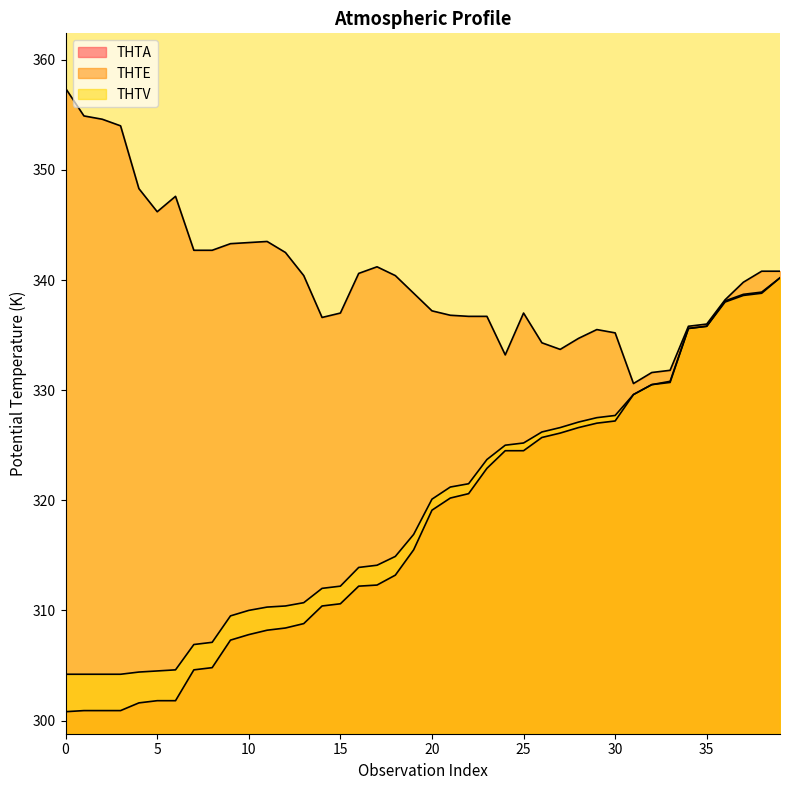

List the labels in order of THTV value, largest first.

39, 38, 37, 36, 35, 34, 33, 32, 31, 30, 29, 28, 27, 26, 25, 24, 23, 22, 21, 20, 19, 18, 17, 16, 15, 14, 13, 12, 11, 10, 9, 8, 7, 6, 5, 4, 0, 1, 2, 3